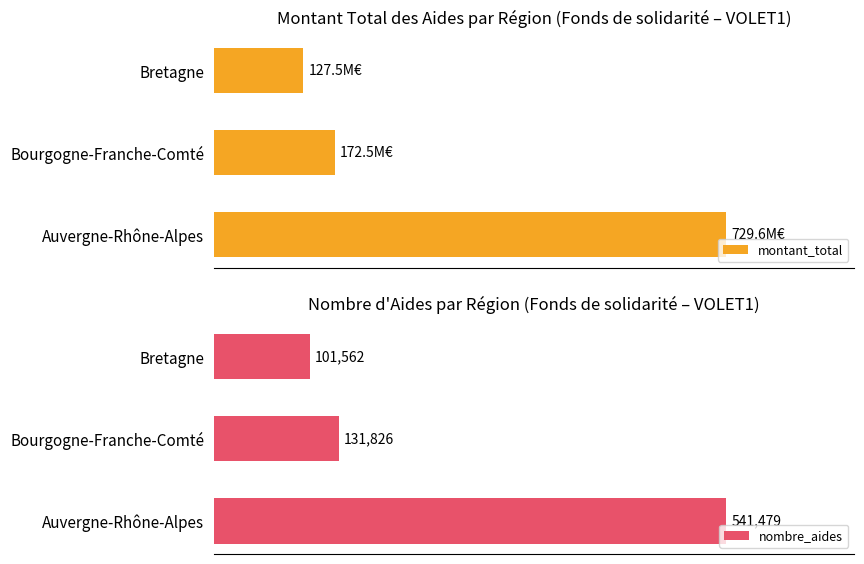

Rank the categories by nombre_aides value from lowest to highest.

Bretagne, Bourgogne-Franche-Comté, Auvergne-Rhône-Alpes